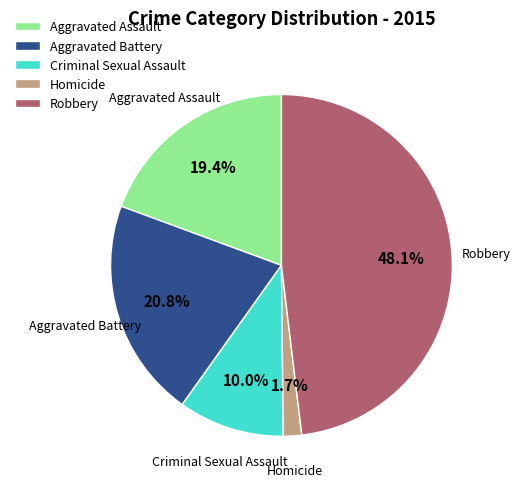

Does Robbery represent more than half of the total?

No